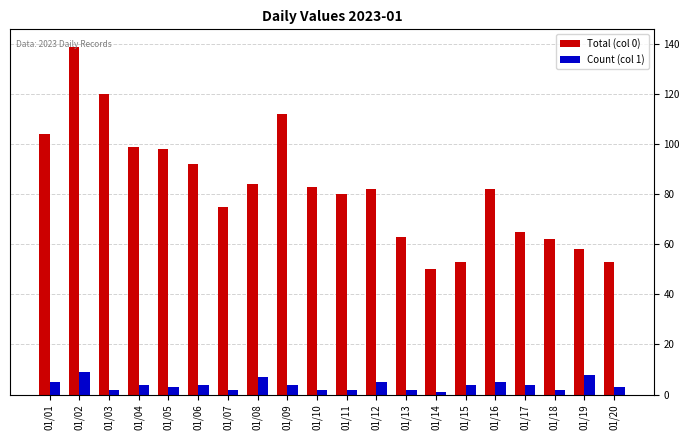

What is the sum of the Count (col 1) values at 01/11 and 01/06?

6